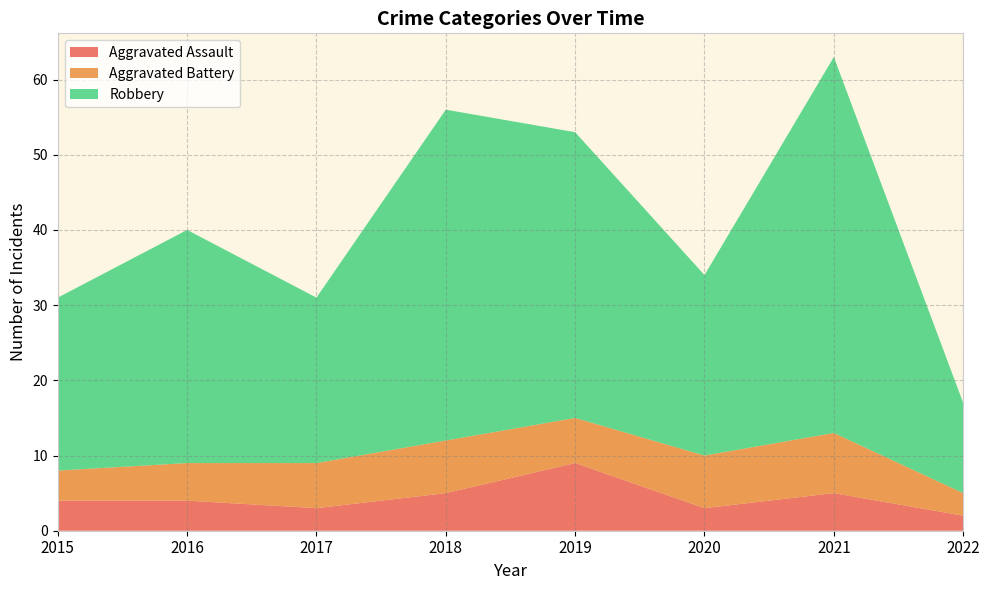

Reading left to right, list all the values displayed in this chart.

Aggravated Assault: 2015=4	2016=4	2017=3	2018=5	2019=9	2020=3	2021=5	2022=2
Aggravated Battery: 2015=4	2016=5	2017=6	2018=7	2019=6	2020=7	2021=8	2022=3
Robbery: 2015=23	2016=31	2017=22	2018=44	2019=38	2020=24	2021=50	2022=12